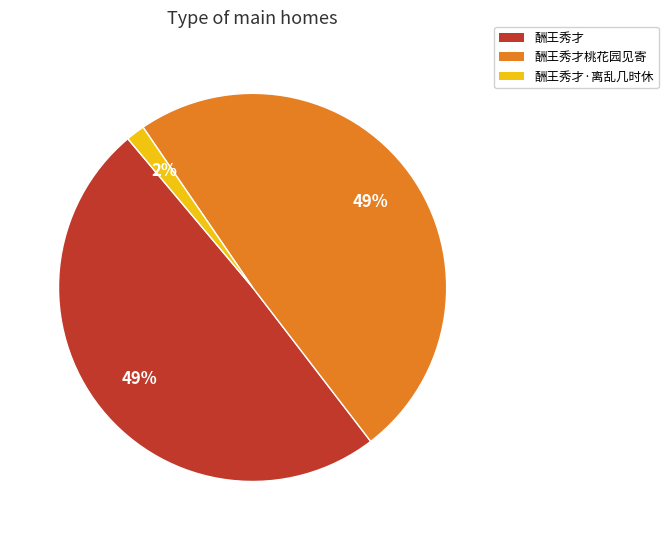

To the nearest percent, what is the combined percentage of 酬王秀才 and 酬王秀才·离乱几时休?

51%